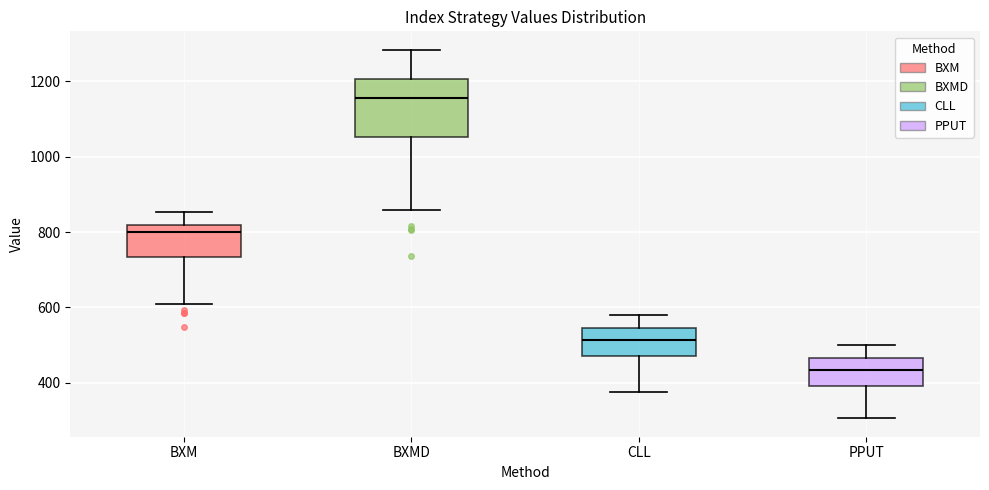

Which box is the tallest, from its lower edge to its upper edge?

BXMD